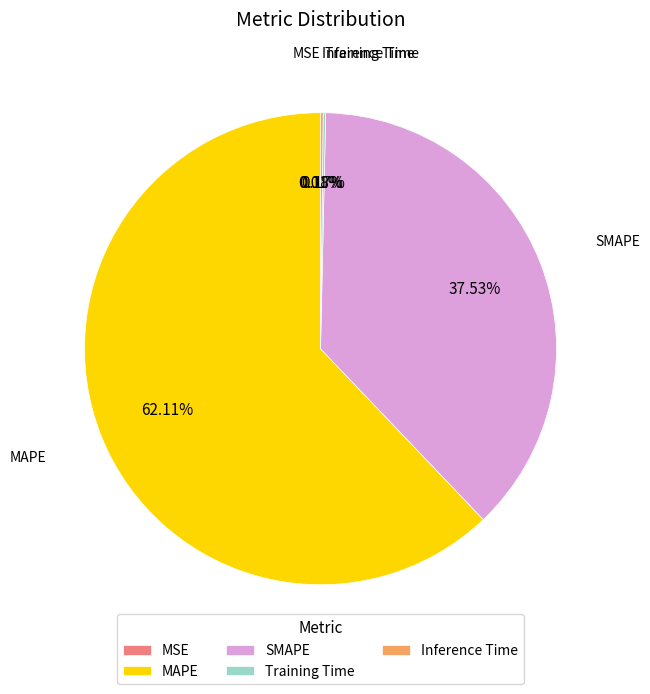

Which slice is the largest?

MAPE